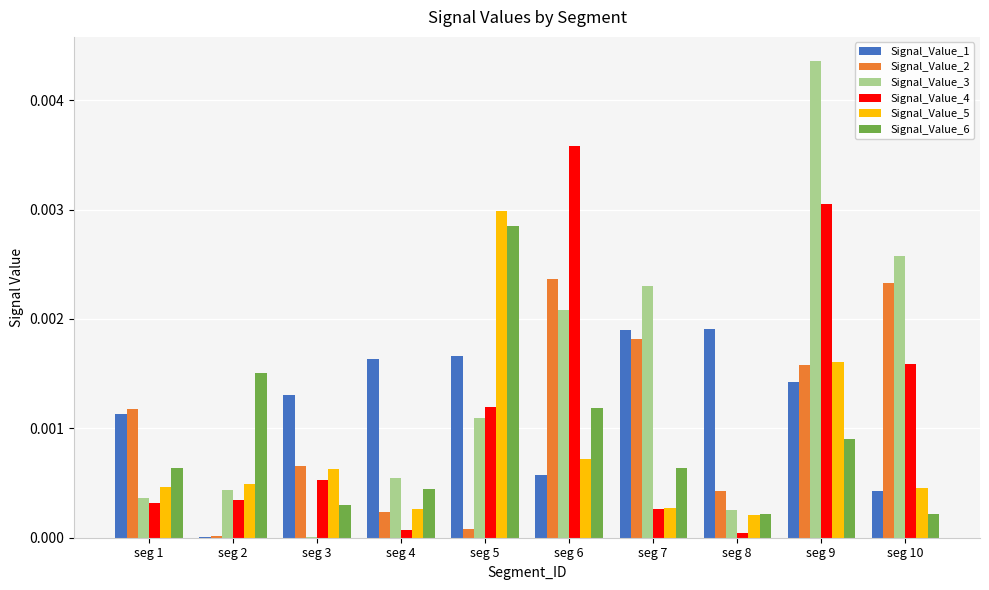

Which series changed the most between seg 9 and seg 10?

Signal_Value_3